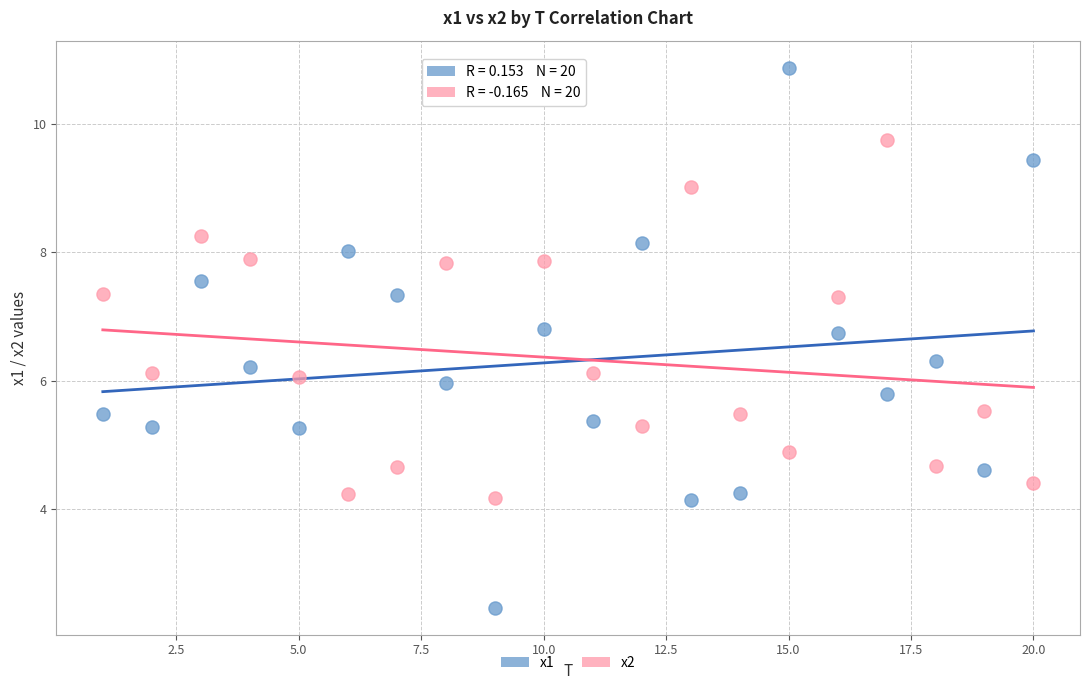

Which series reaches the minimum Y coordinate?

x1